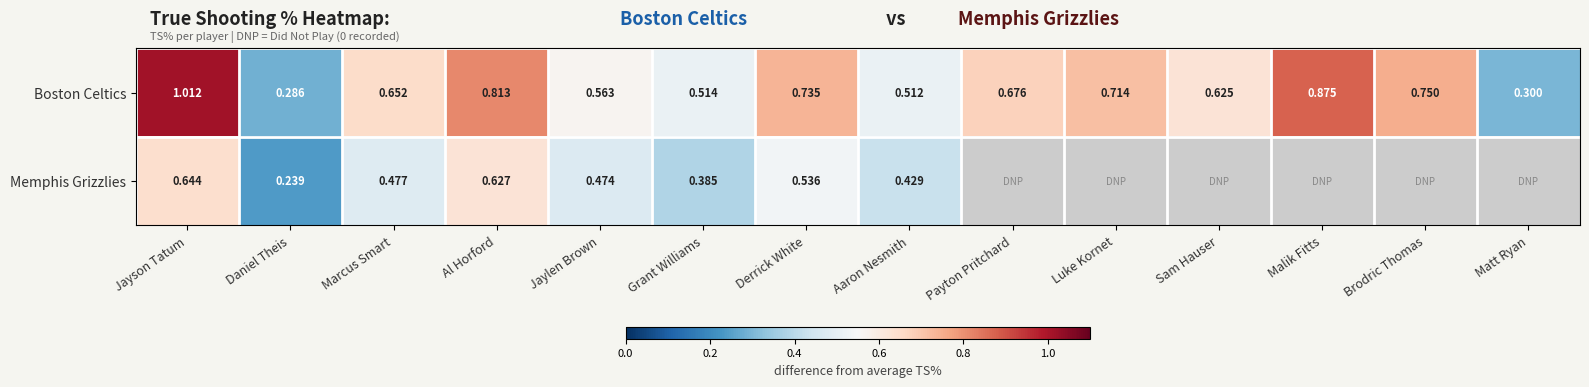

Rank the series at Jayson Tatum from highest to lowest value.

Boston Celtics, Memphis Grizzlies